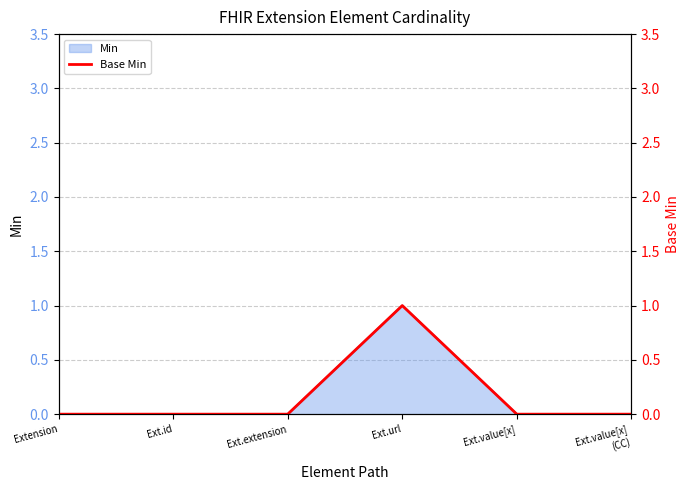

How many lines are shown in the chart?

1